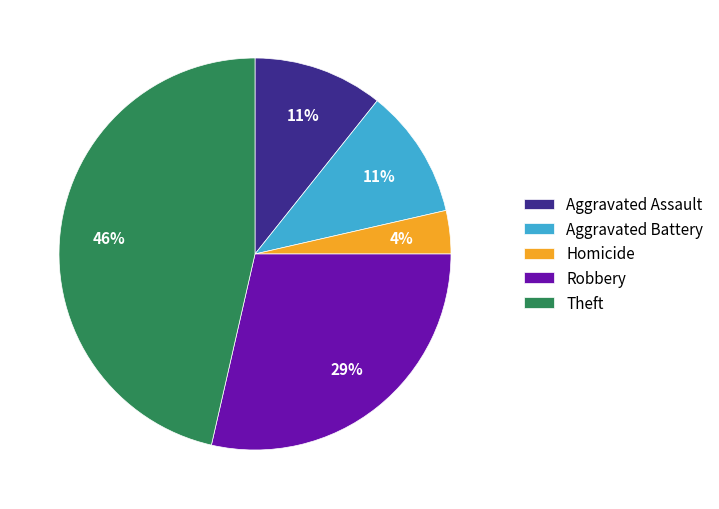

Is there a majority slice in this chart?

No